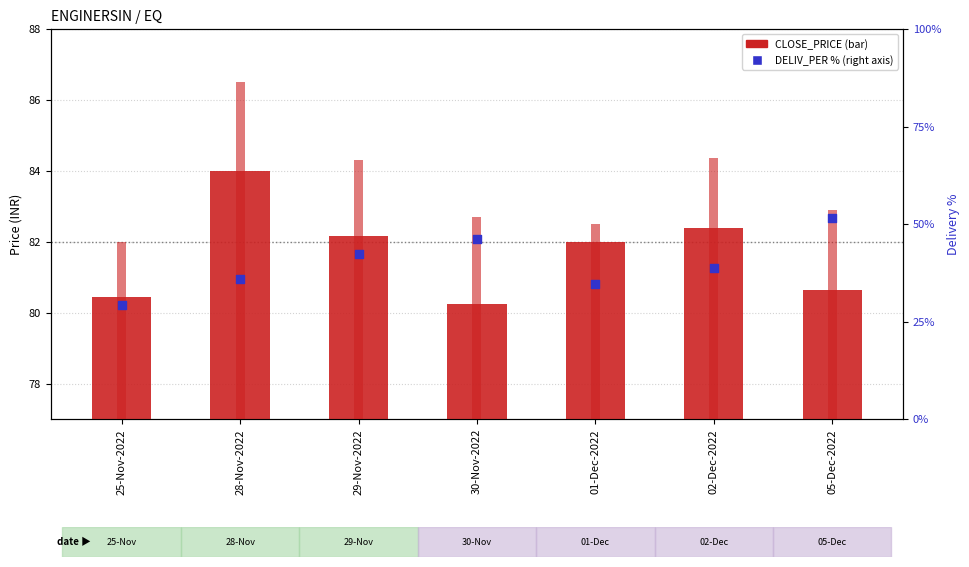

At which category is the sum across all series the highest?

05-Dec-2022